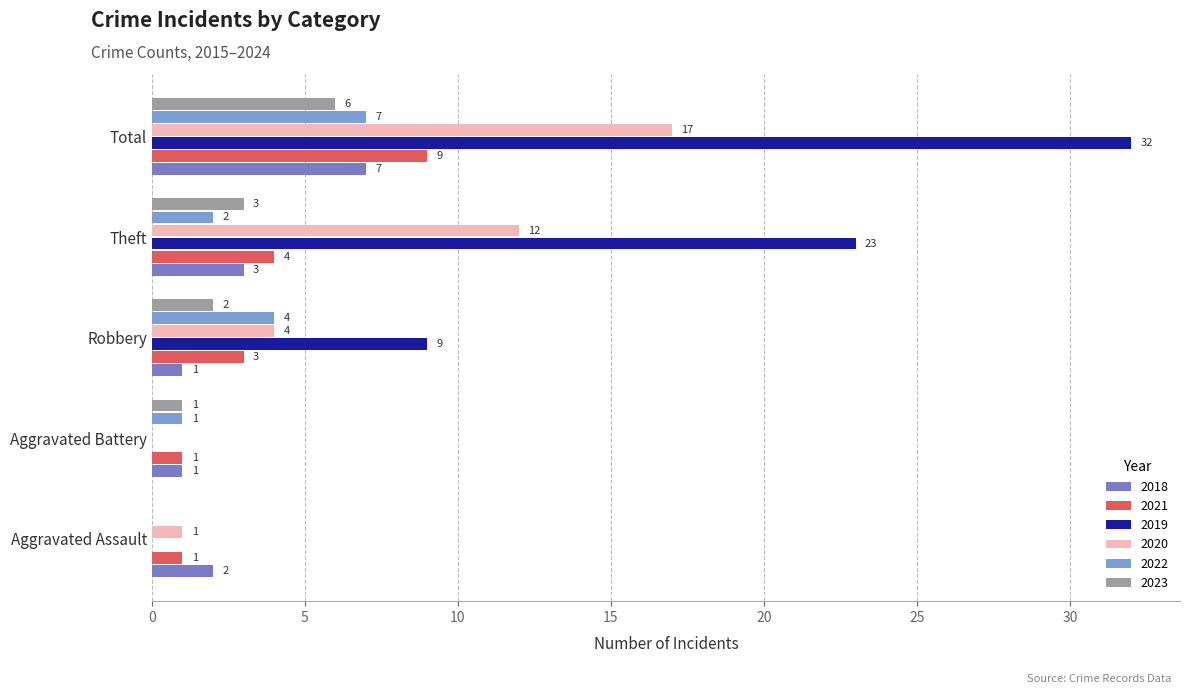

Between Aggravated Battery and Theft, which series saw the biggest shift?

2019